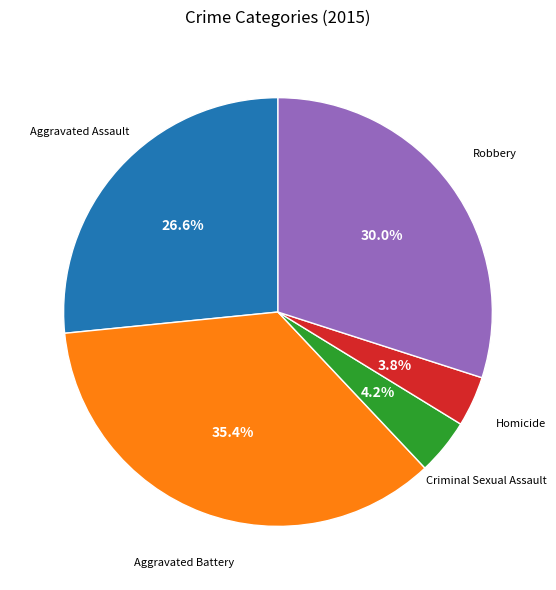

What percentage is the Homicide slice, to the nearest percent?

4%